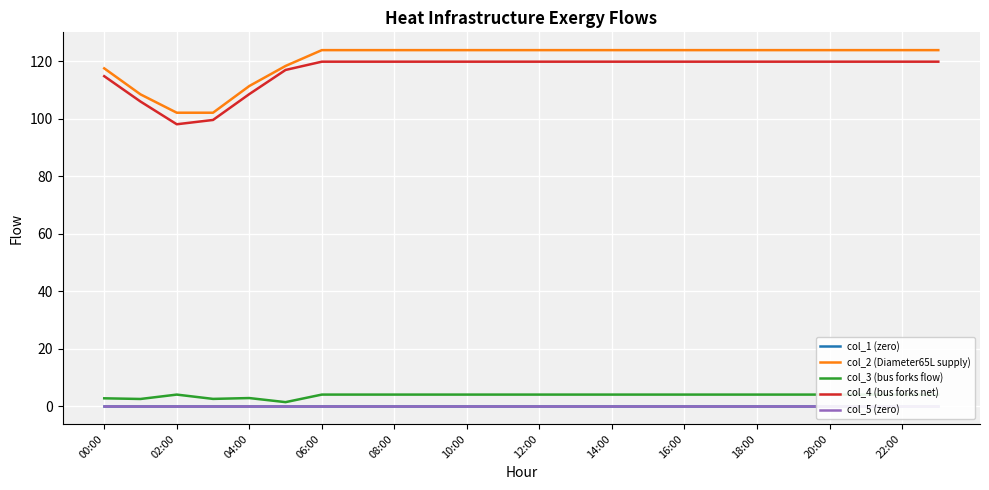

What is the difference between the maximum and second lowest values in the col_3 (bus forks flow) series?

1.5